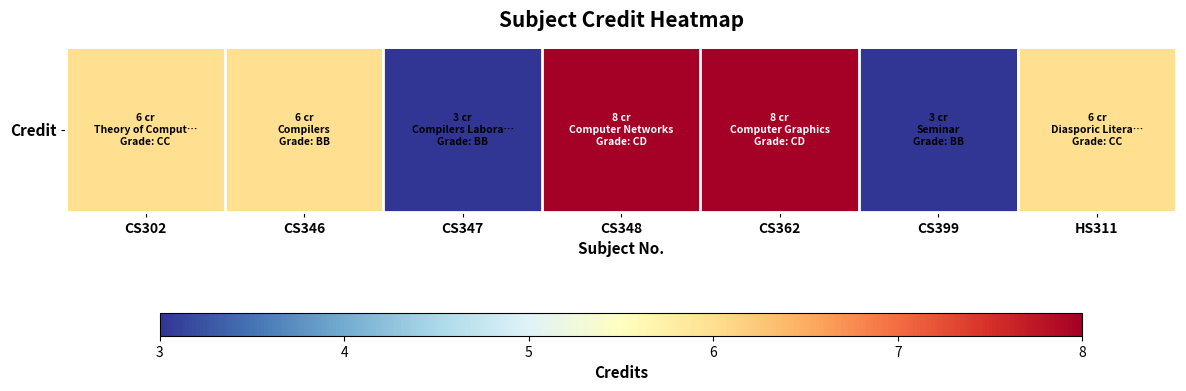

The value at CS348 is 14. True or false?

False